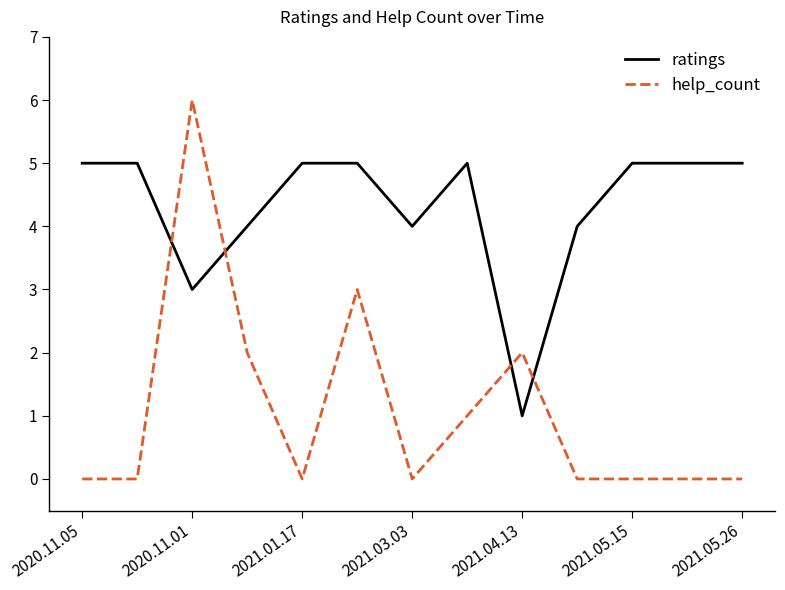

Which series has the widest spread of values?

help_count